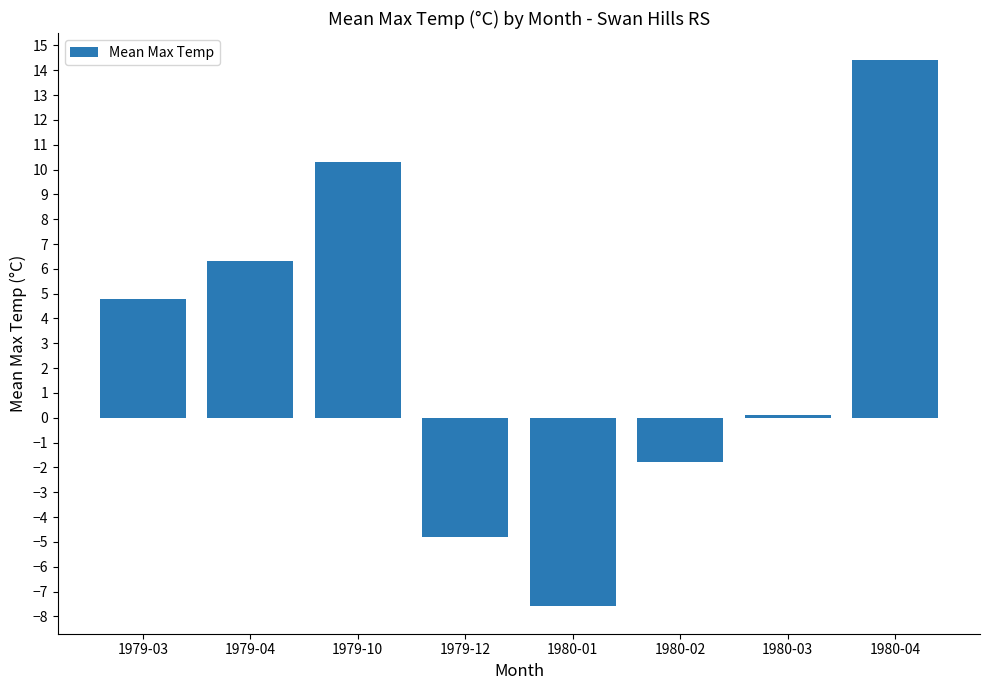

Which has a higher value, 1980-03 or 1979-10?

1979-10